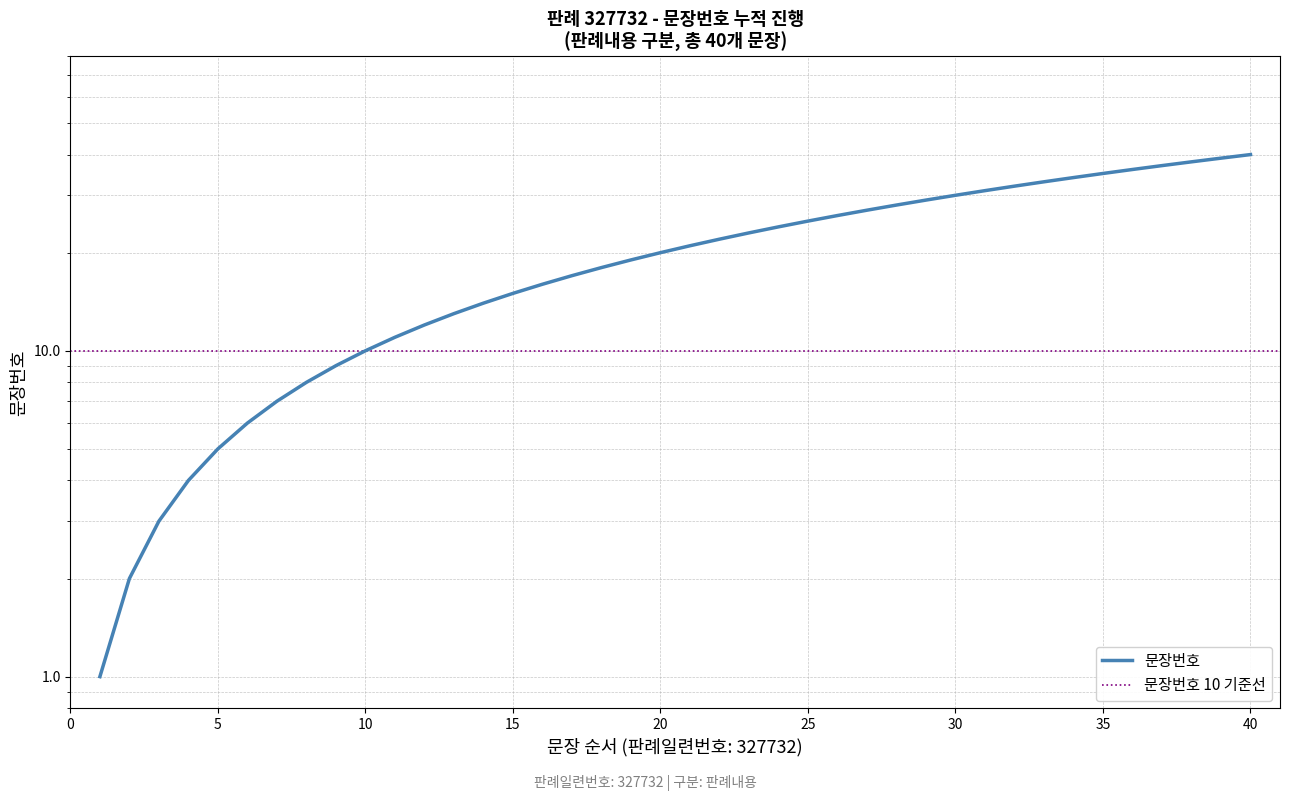

How many distinct data groups are displayed?

1